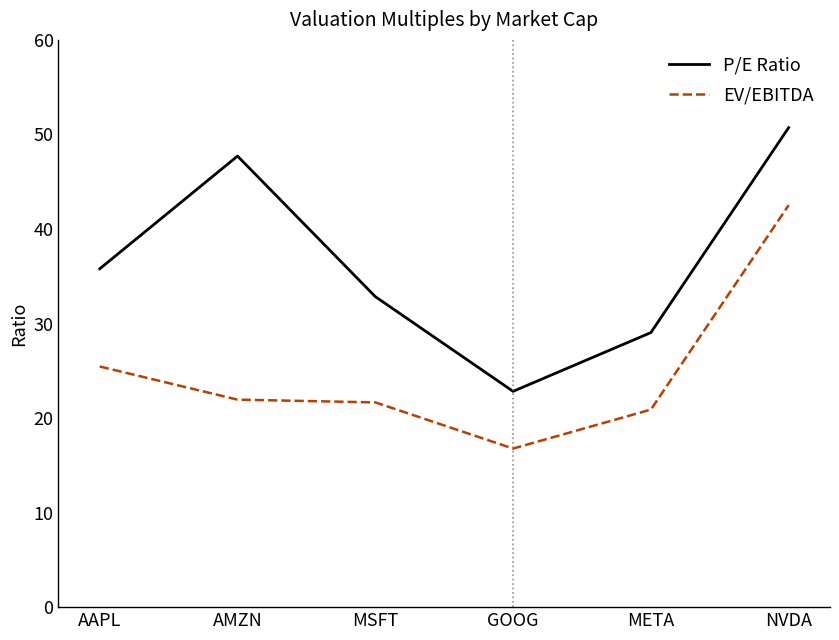

What are all the series names shown in the legend?

P/E Ratio, EV/EBITDA